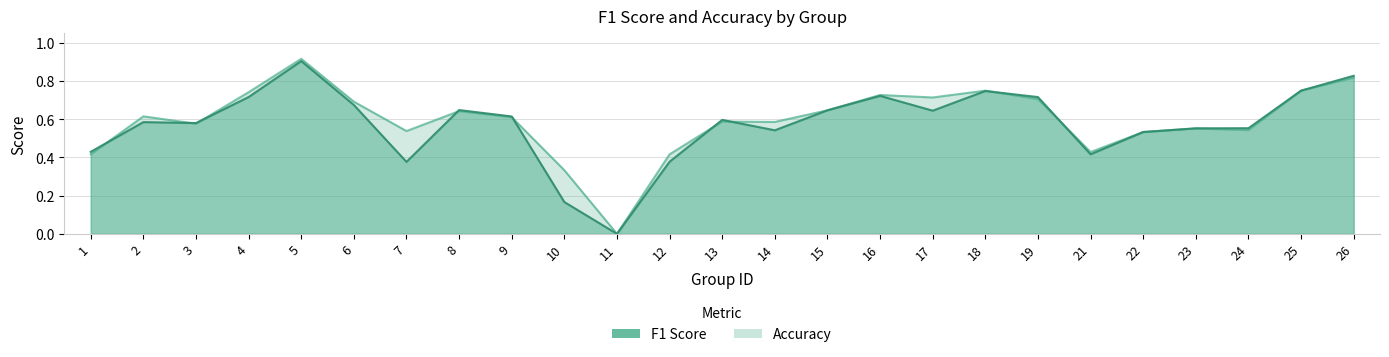

What are all the series names shown in the legend?

f1, accuracy